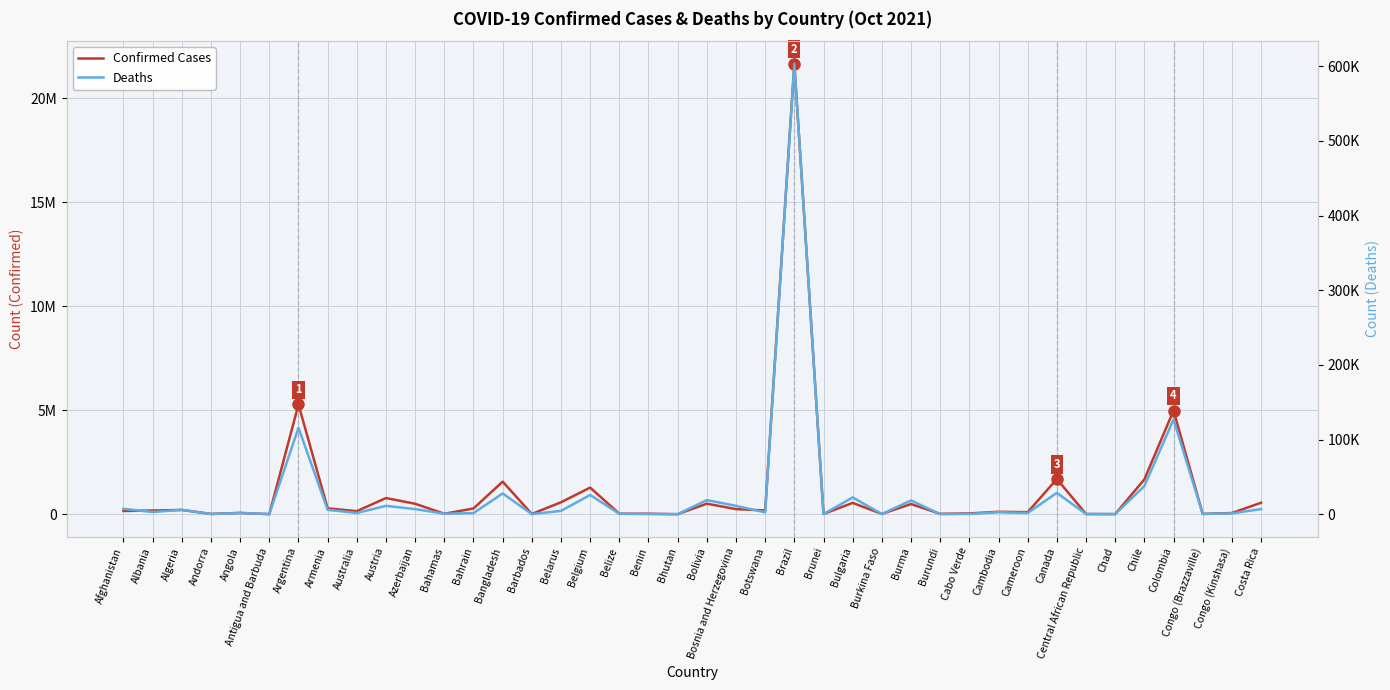

List the series in order of their peak value, highest first.

Confirmed Cases, Deaths